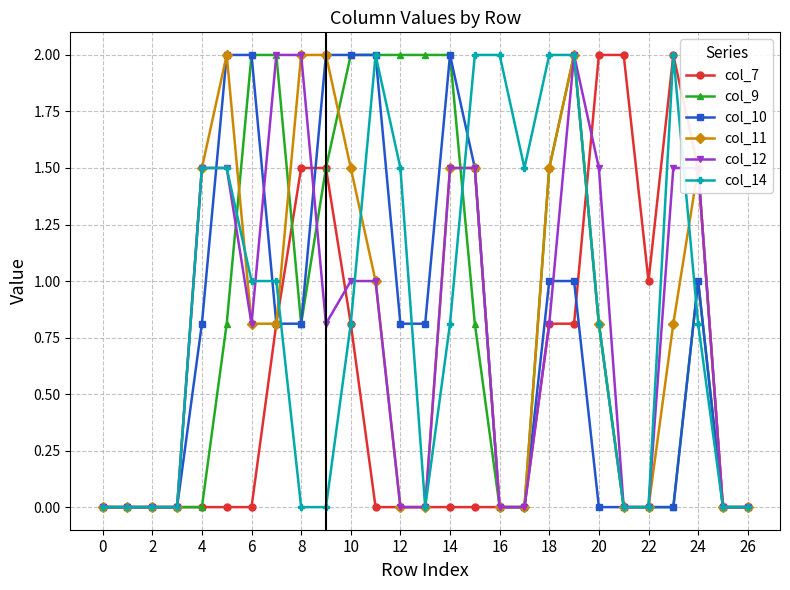

What is the greatest value displayed?

2.0